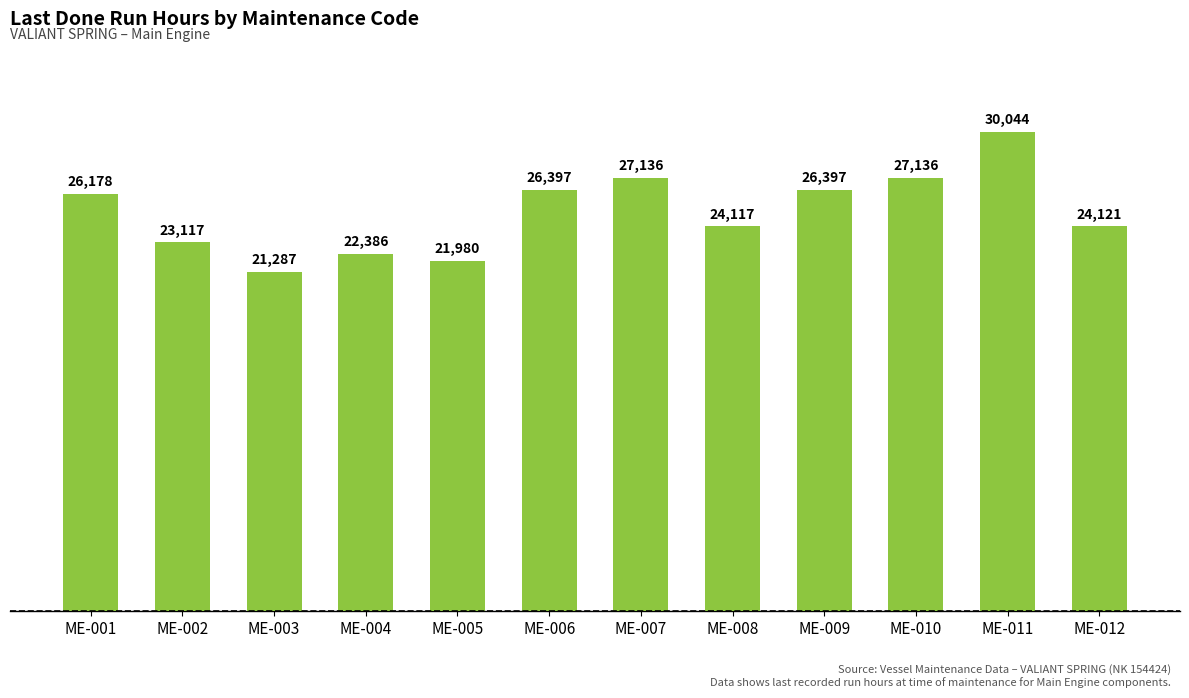

Reading left to right, extract all data points from this chart.

ME-001=26178	ME-002=23117	ME-003=21287	ME-004=22386	ME-005=21980	ME-006=26397	ME-007=27136	ME-008=24117	ME-009=26397	ME-010=27136	ME-011=30044	ME-012=24121